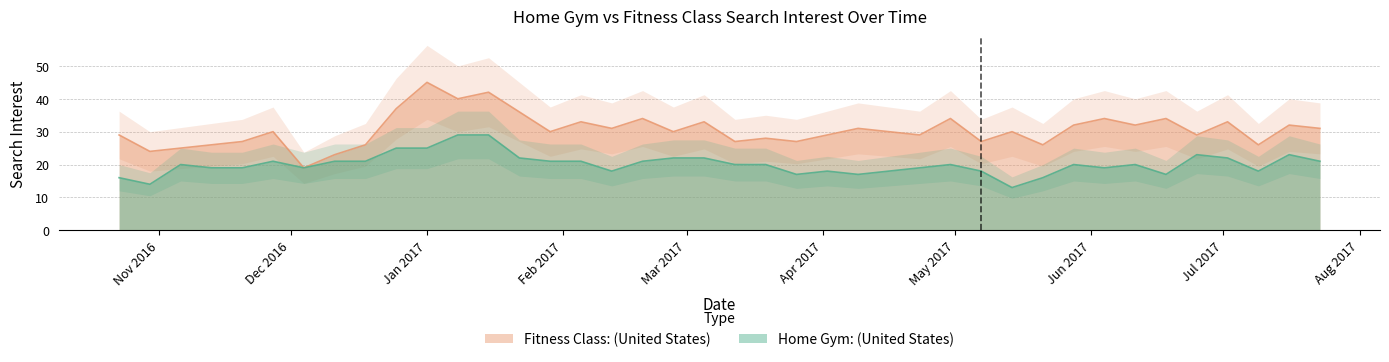

What is the minimum value for Fitness Class: (United States)?

19